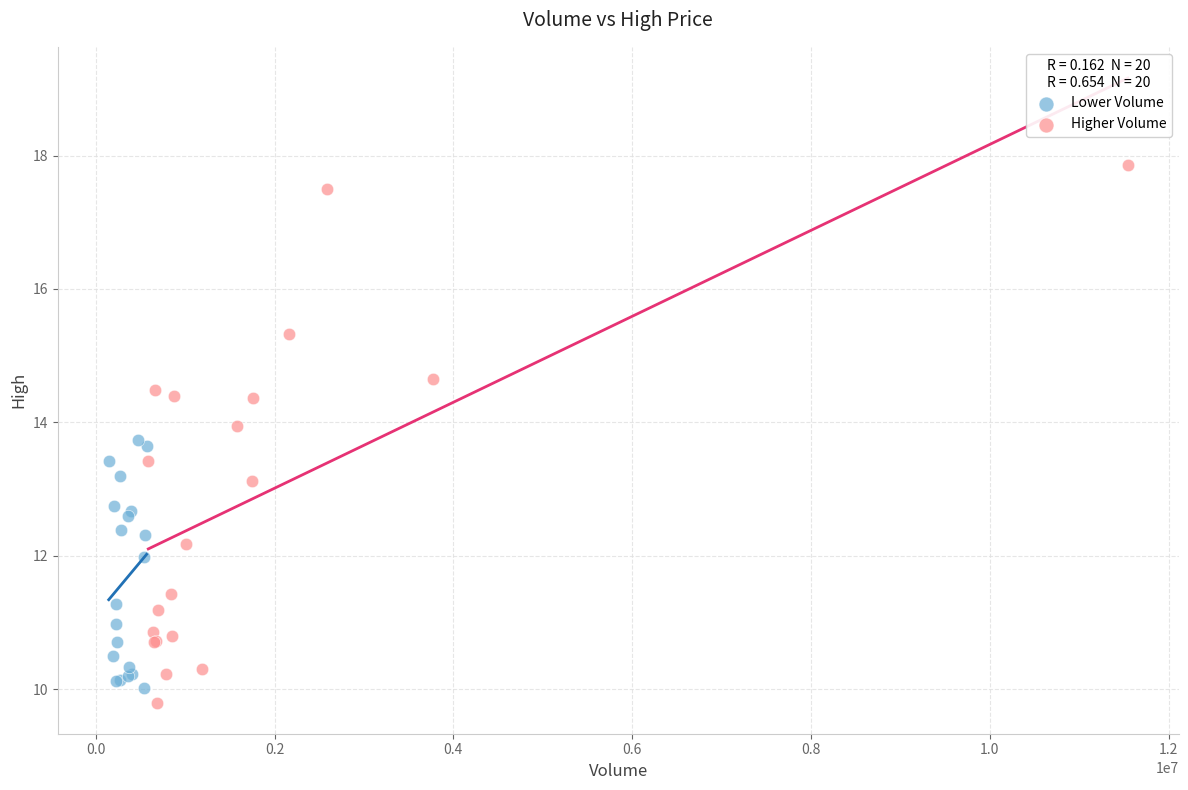

Which series reaches the maximum Y coordinate?

Higher Volume